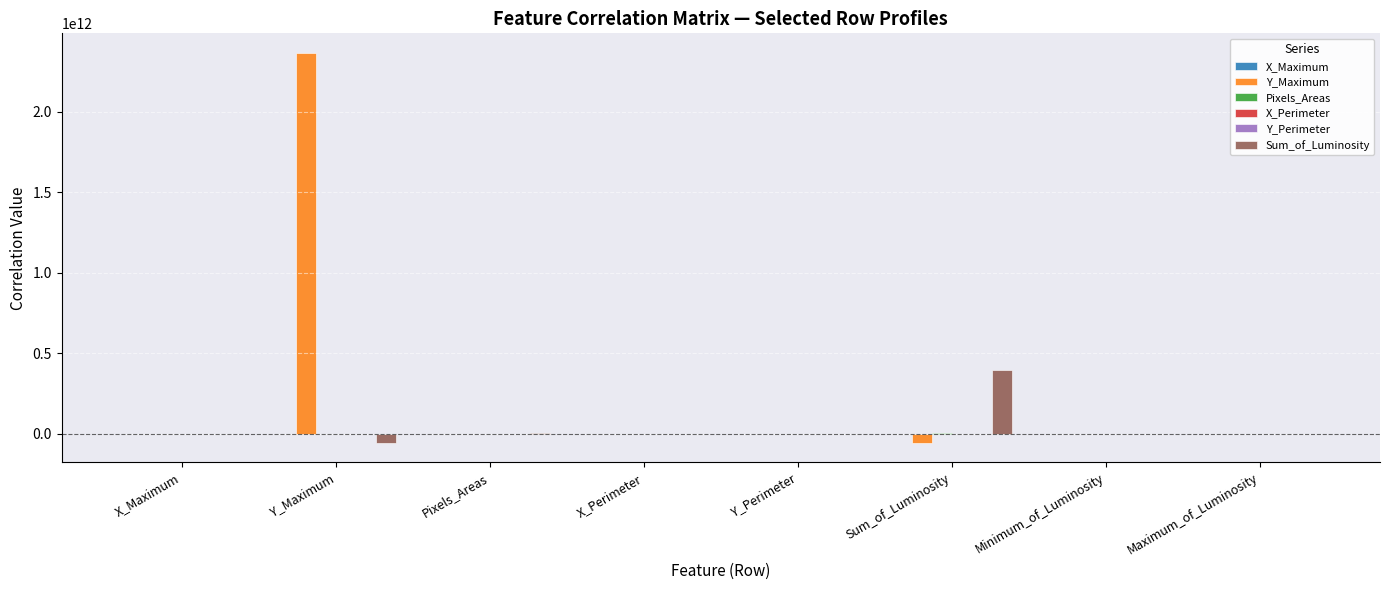

At which category does the chart reach its peak across all series?

Y_Maximum